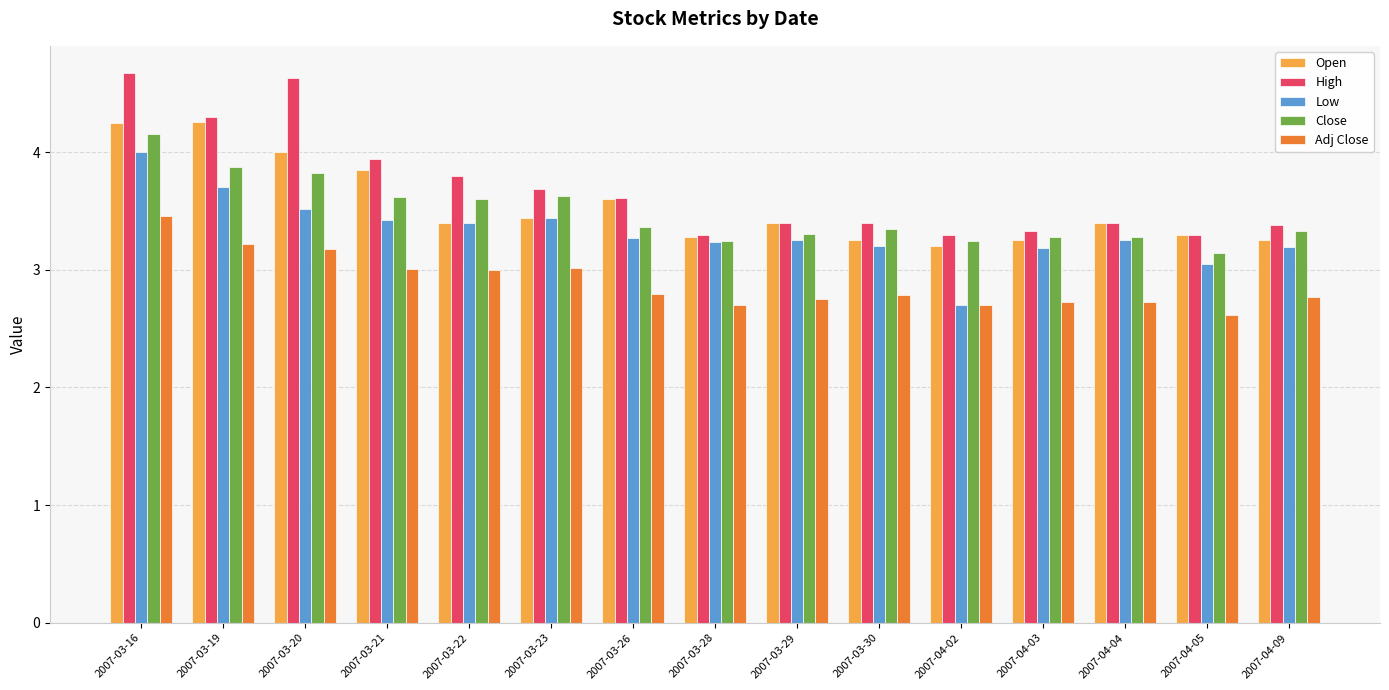

Rank the series by their maximum value, from highest to lowest.

High, Open, Close, Low, Adj Close